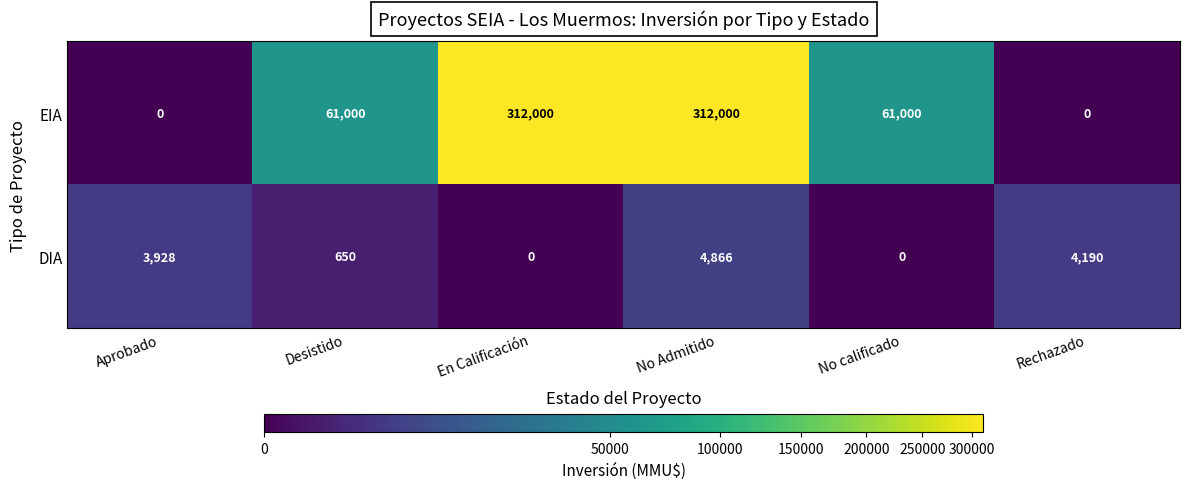

What is the sum of all EIA values?

746000